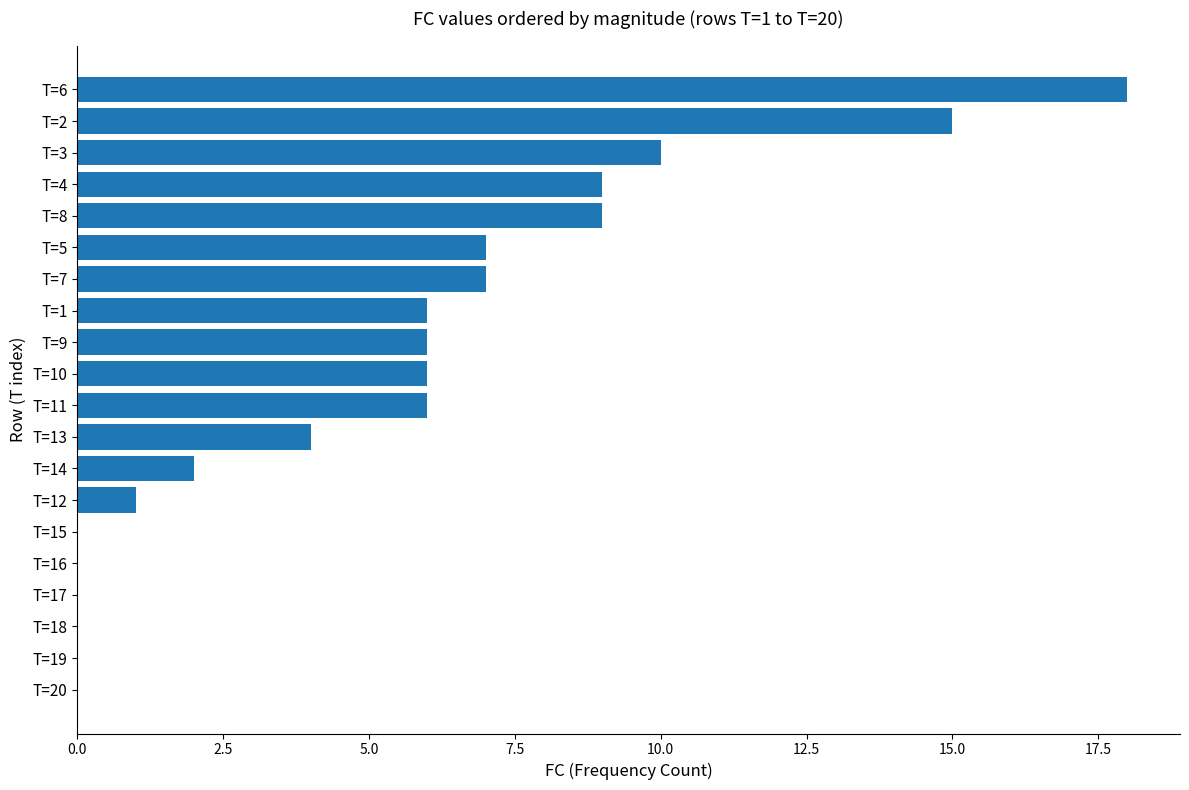

The value at T=9 is 10. True or false?

False